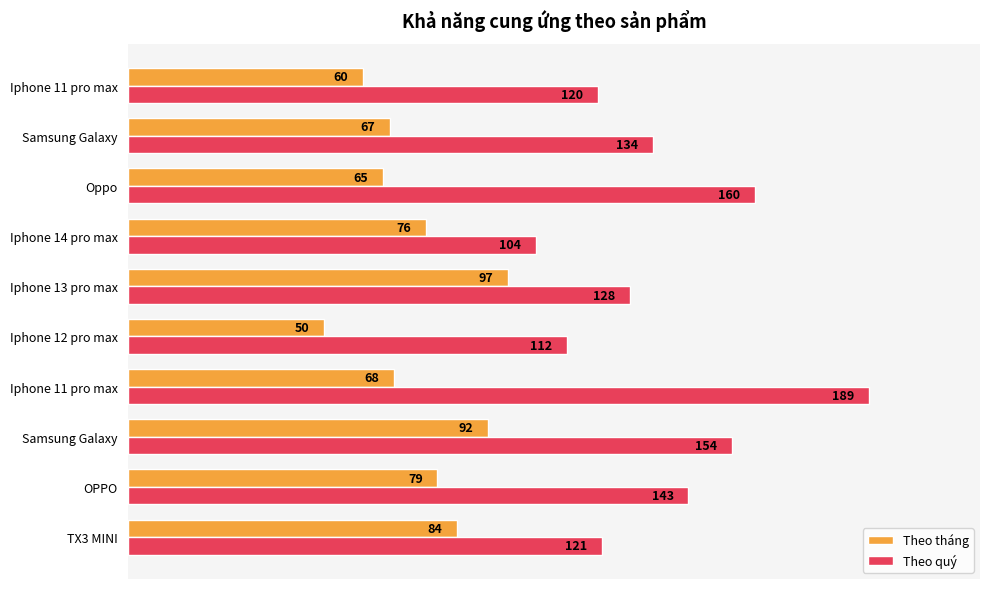

What are all the series names shown in the legend?

Theo tháng, Theo quý